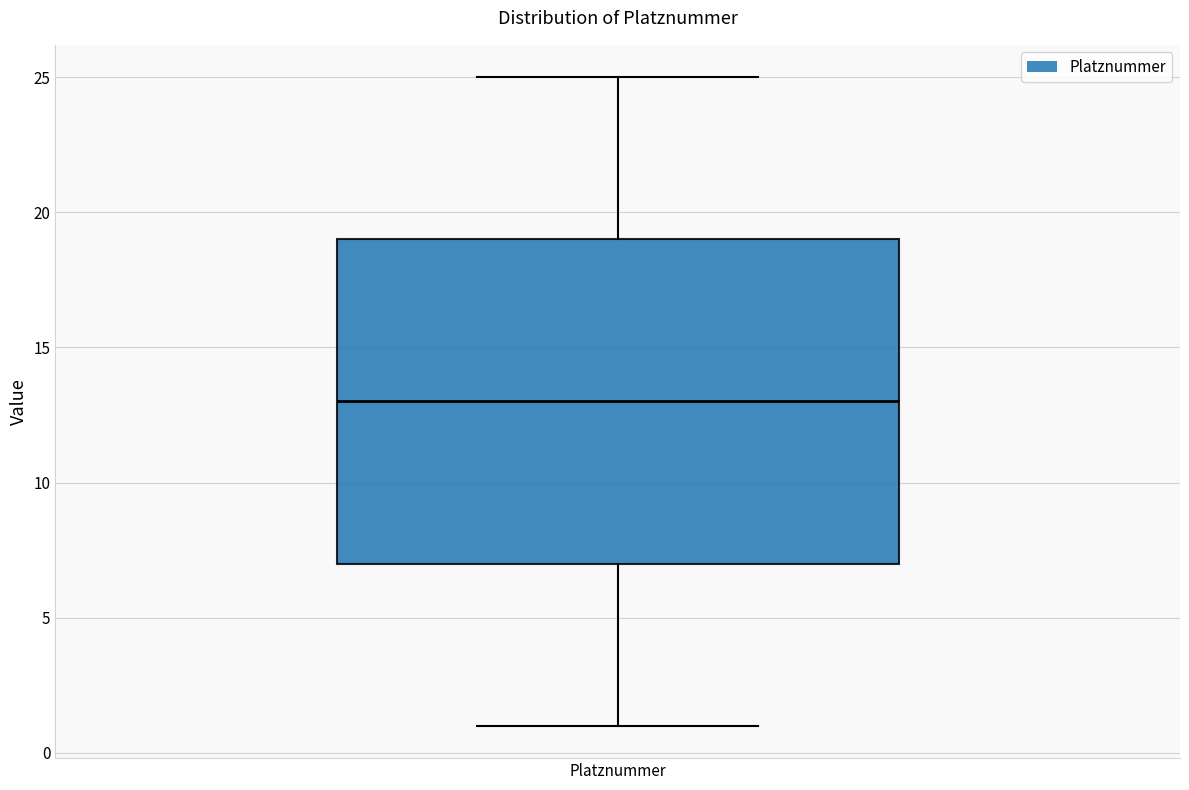

Where does the upper whisker of the box for Platznummer end on the y-axis? The values are not printed on the chart, so give them approximately, as read against the axis.

25